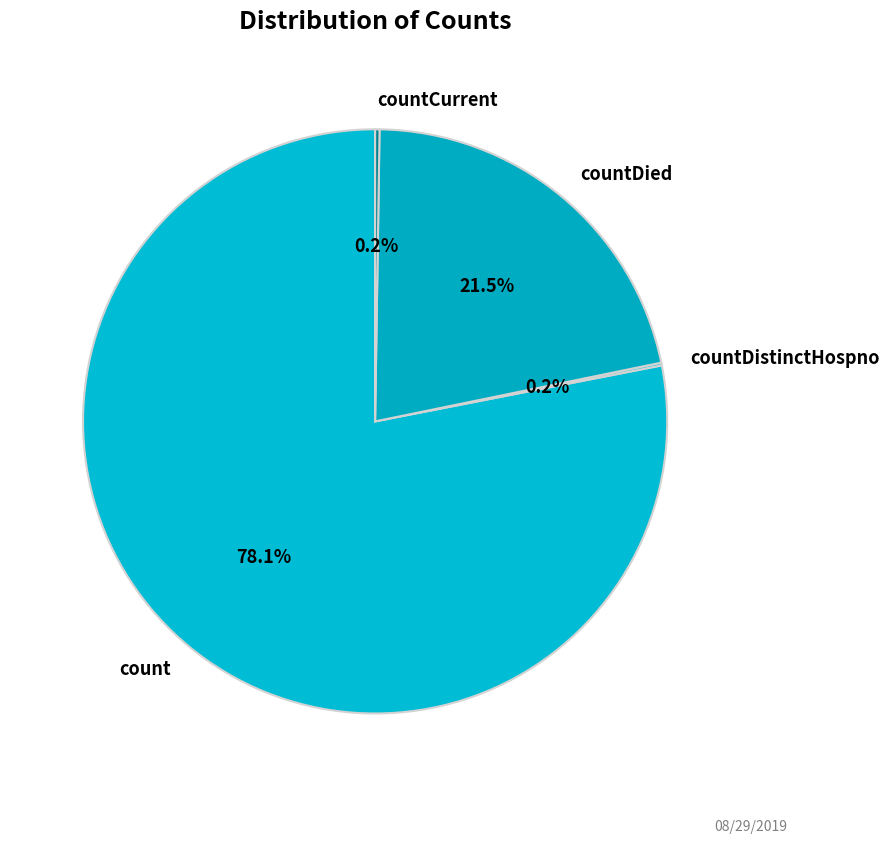

Is there a majority slice in this chart?

Yes